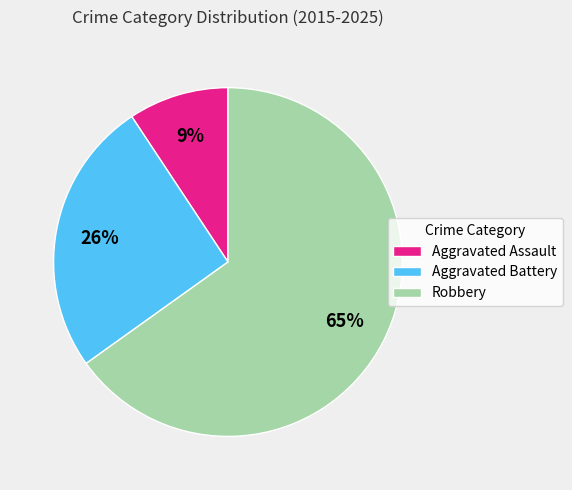

Which category has the biggest portion of the pie?

Robbery